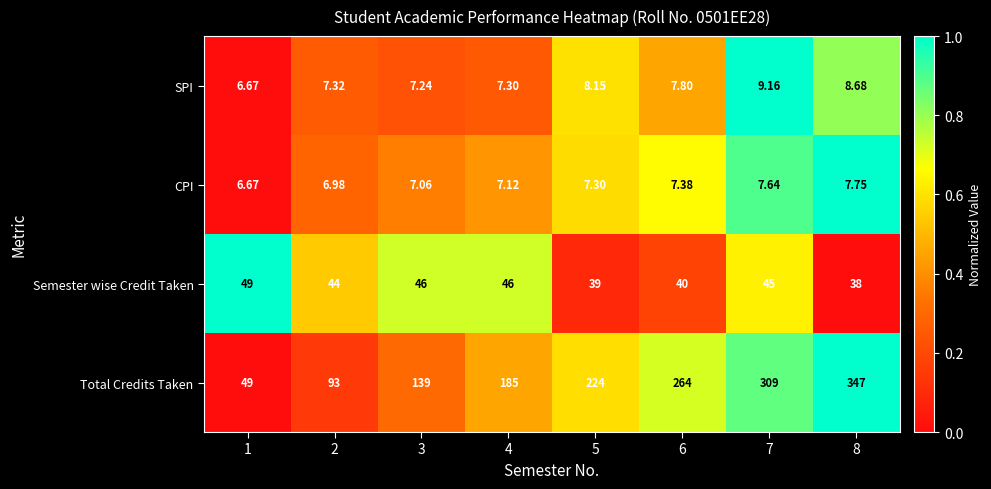

What is the difference between the highest and lowest values at 6?

256.6